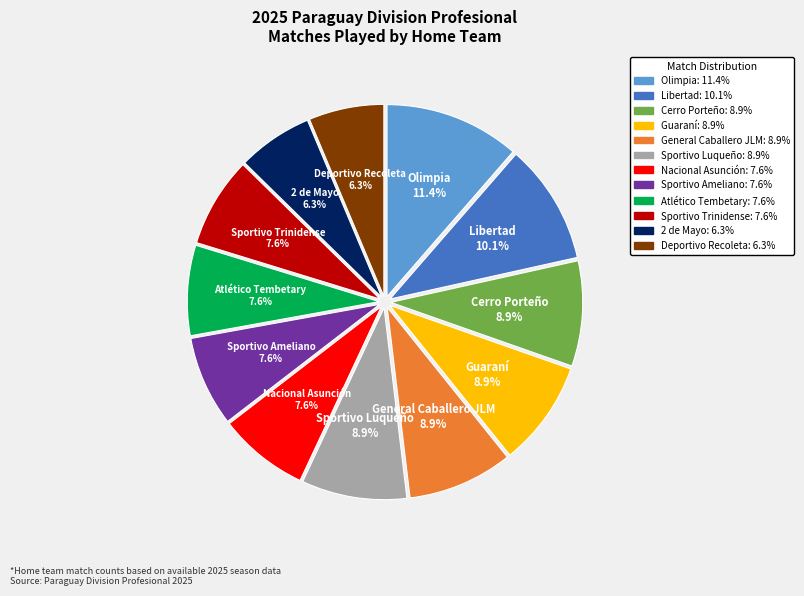

Does Sportivo Luqueño account for over 50% of the chart?

No